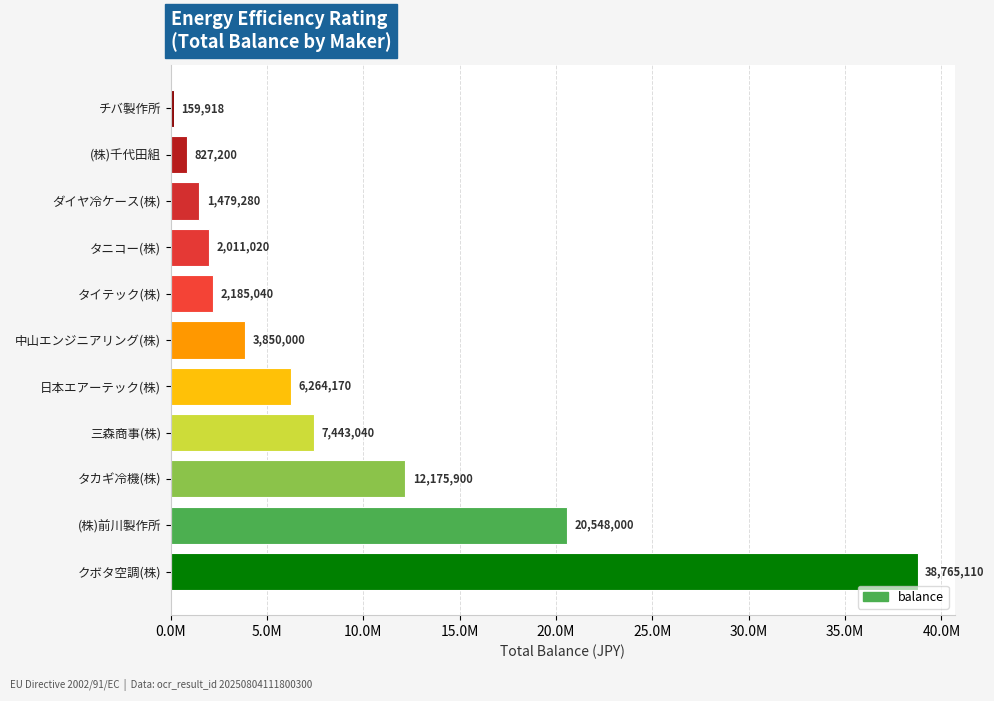

Rank the categories by value from highest to lowest.

クボタ空調(株), (株)前川製作所, タカギ冷機(株), 三森商事(株), 日本エアーテック(株), 中山エンジニアリング(株), タイテック(株), タニコー(株), ダイヤ冷ケース(株), (株)千代田組, チバ製作所